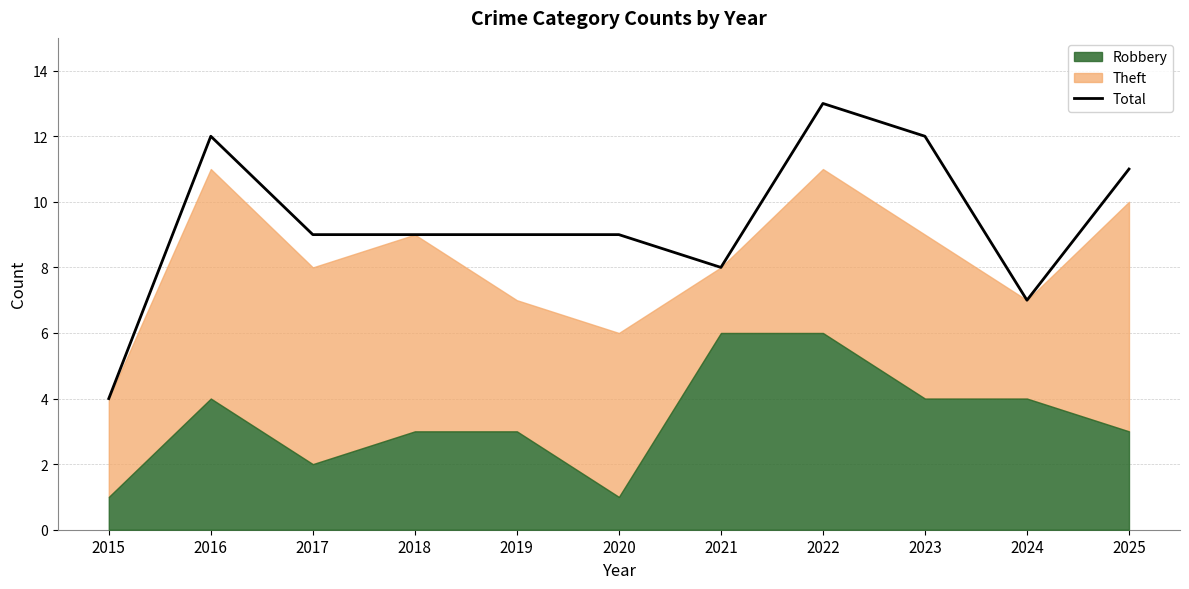

Which category has the lowest value across all series?

2015